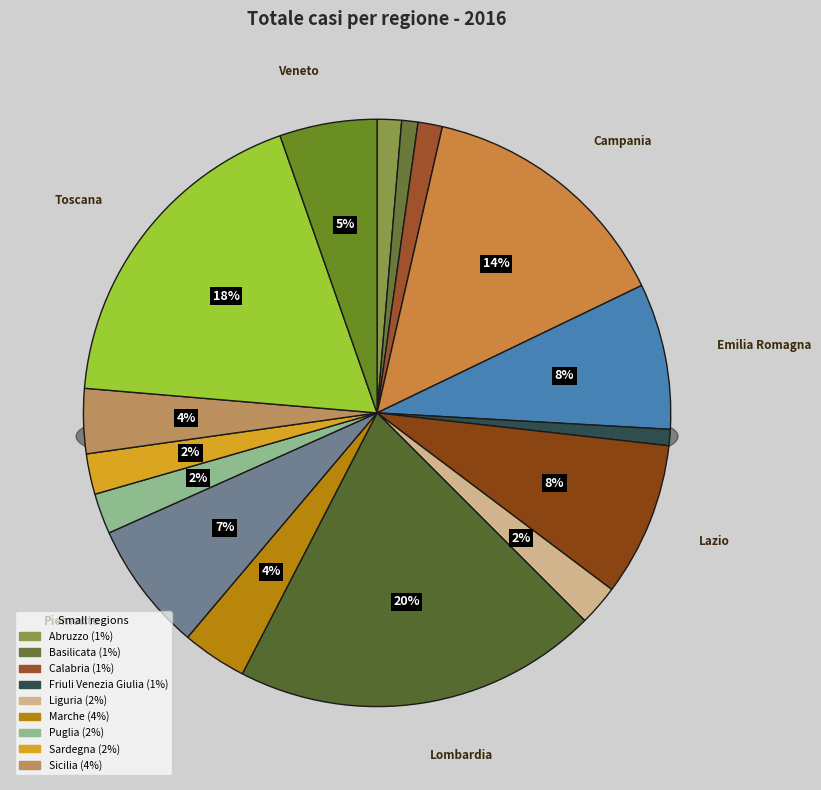

Which has a higher value, Piemonte or Marche?

Piemonte